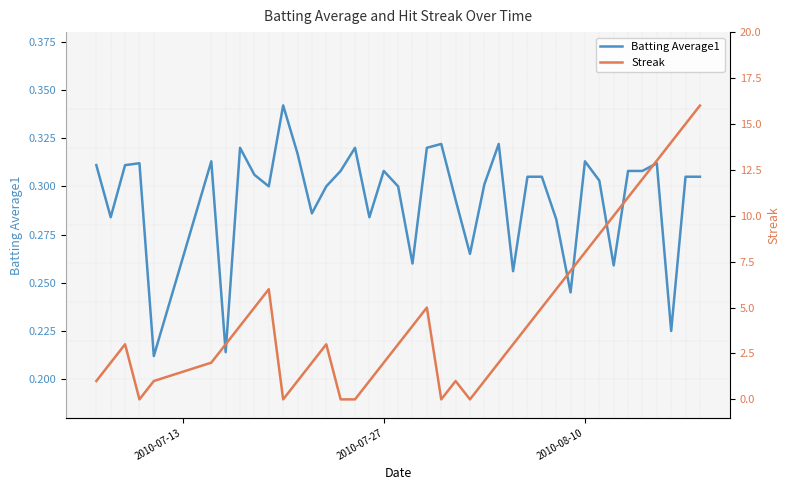

True or false: Batting Average1 and Streak intersect in this chart.

True